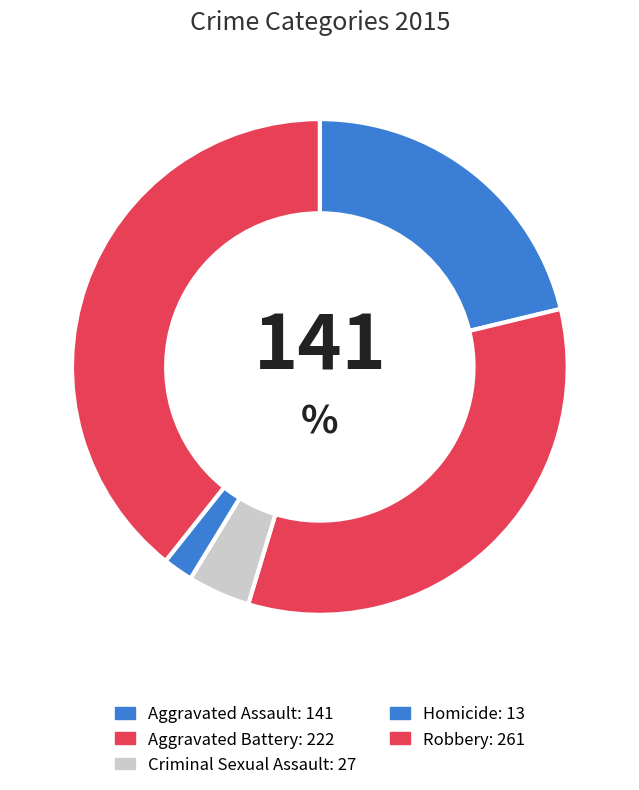

Count the number of slices in the pie.

5